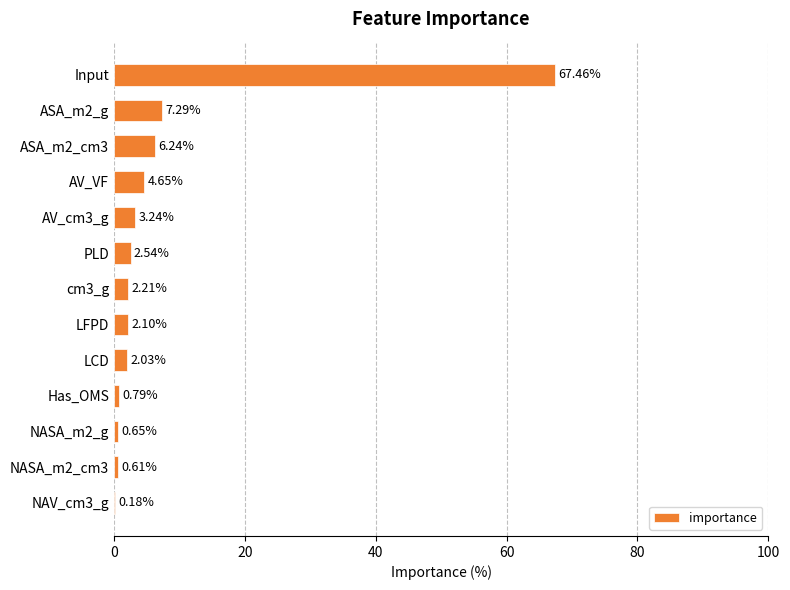

Which has a higher value, LFPD or Has_OMS?

LFPD